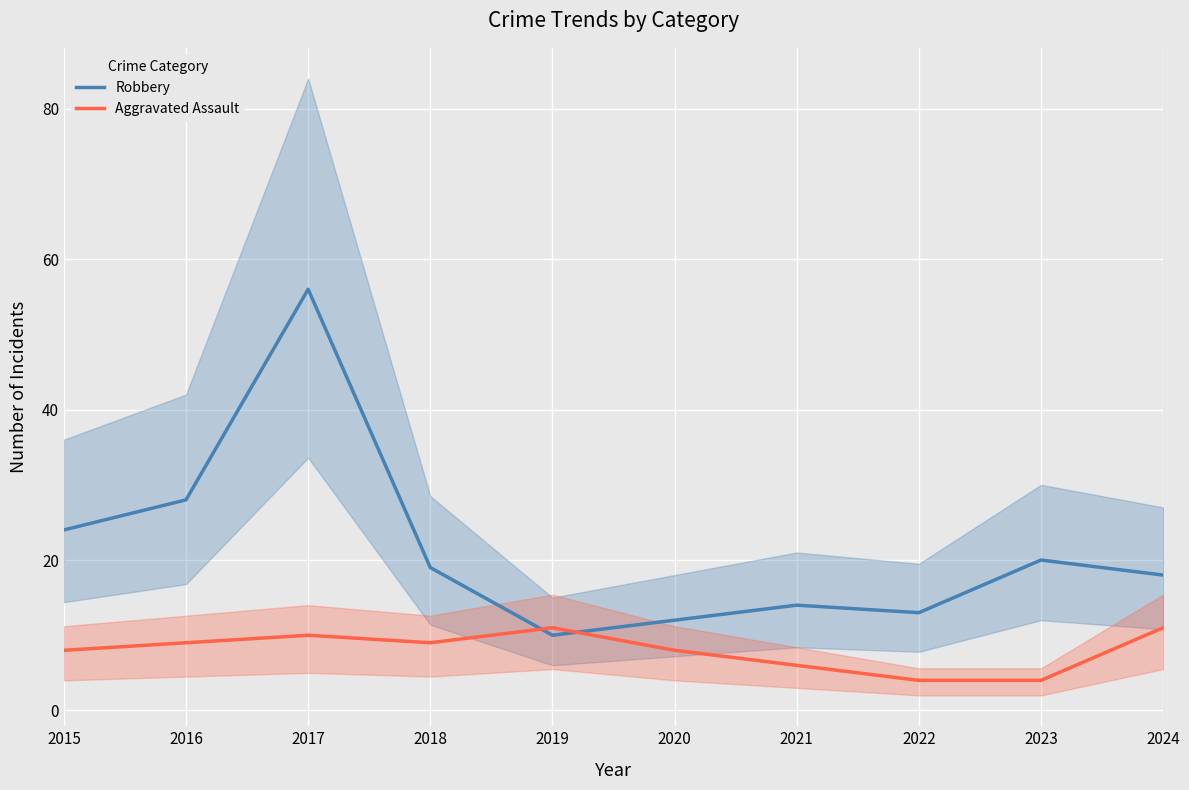

At which category does Robbery reach its first local peak?

2017